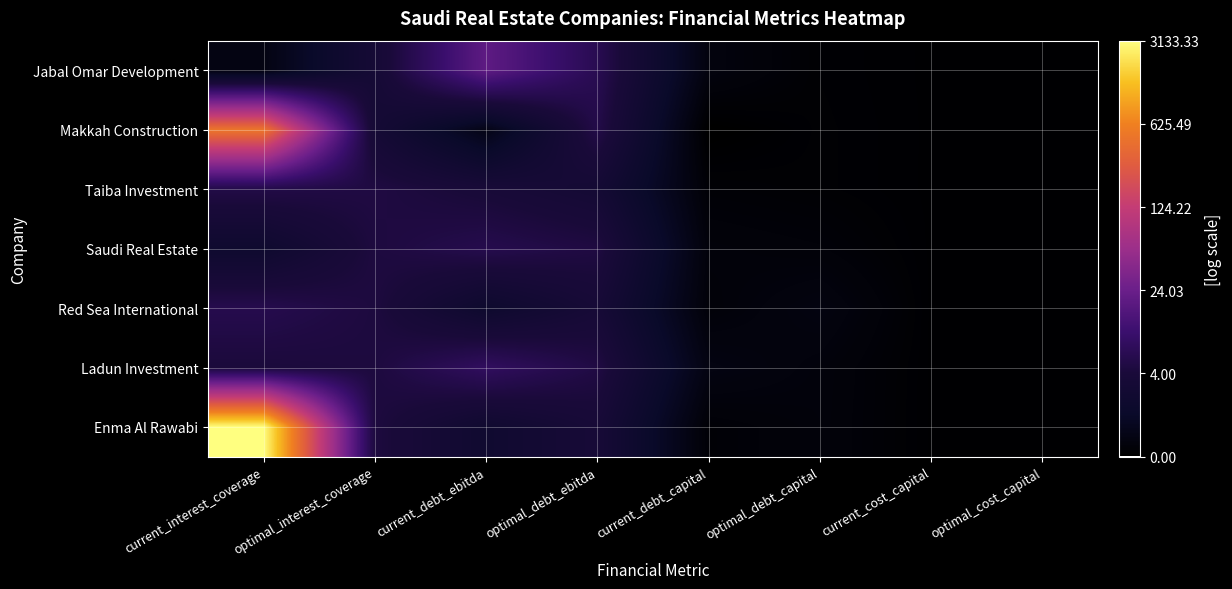

Reading left to right, what are all the values shown in this chart?

Jabal Omar Development: current_interest_coverage=0.4	optimal_interest_coverage=1.4	current_debt_ebitda=3.0	optimal_debt_ebitda=2.0	current_debt_capital=0.3	optimal_debt_capital=0.1	current_cost_capital=0.1	optimal_cost_capital=0.1
Makkah Construction: current_interest_coverage=6.2	optimal_interest_coverage=1.4	current_debt_ebitda=0.4	optimal_debt_ebitda=1.8	current_debt_capital=0.0	optimal_debt_capital=0.1	current_cost_capital=0.1	optimal_cost_capital=0.1
Taiba Investment: current_interest_coverage=1.8	optimal_interest_coverage=1.8	current_debt_ebitda=1.6	optimal_debt_ebitda=1.4	current_debt_capital=0.1	optimal_debt_capital=0.1	current_cost_capital=0.1	optimal_cost_capital=0.1
Saudi Real Estate: current_interest_coverage=1.1	optimal_interest_coverage=1.7	current_debt_ebitda=1.9	optimal_debt_ebitda=1.8	current_debt_capital=0.2	optimal_debt_capital=0.2	current_cost_capital=0.1	optimal_cost_capital=0.1
Red Sea International: current_interest_coverage=1.9	optimal_interest_coverage=1.7	current_debt_ebitda=1.0	optimal_debt_ebitda=1.5	current_debt_capital=0.2	optimal_debt_capital=0.3	current_cost_capital=0.1	optimal_cost_capital=0.1
Ladun Investment: current_interest_coverage=1.7	optimal_interest_coverage=1.7	current_debt_ebitda=2.2	optimal_debt_ebitda=1.8	current_debt_capital=0.4	optimal_debt_capital=0.2	current_cost_capital=0.1	optimal_cost_capital=0.1
Enma Al Rawabi: current_interest_coverage=8.1	optimal_interest_coverage=1.7	current_debt_ebitda=1.1	optimal_debt_ebitda=1.5	current_debt_capital=0.1	optimal_debt_capital=0.2	current_cost_capital=0.1	optimal_cost_capital=0.1